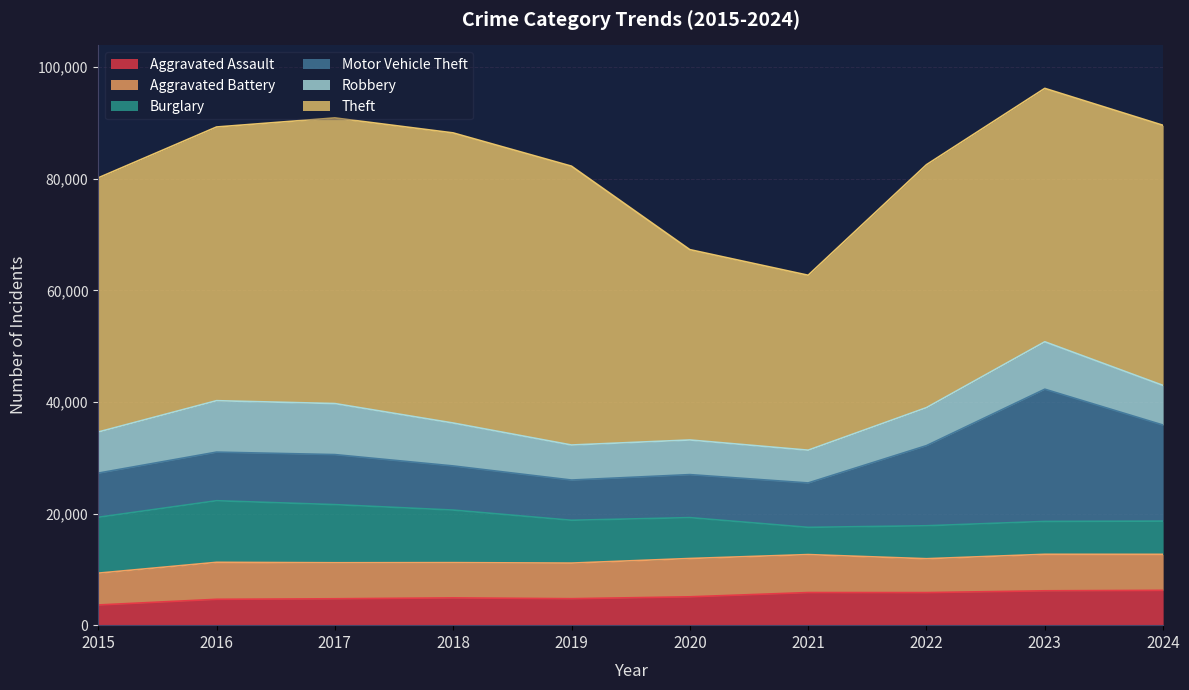

Reading right to left, list all the values displayed in this chart.

Aggravated Assault: 6243	6159	5838	5846	5082	4744	4888	4731	4635	3620
Aggravated Battery: 6449	6540	6072	6805	6868	6381	6317	6454	6628	5702
Burglary: 5957	5892	5906	4879	7325	7677	9423	10419	11038	10011
Motor Vehicle Theft: 17211	23699	14360	7956	7707	7206	7908	8965	8712	7916
Robbery: 7101	8499	6812	5876	6207	6279	7690	9147	9218	7364
Theft: 46617	45415	43537	31350	34113	49973	51995	51190	49049	45554